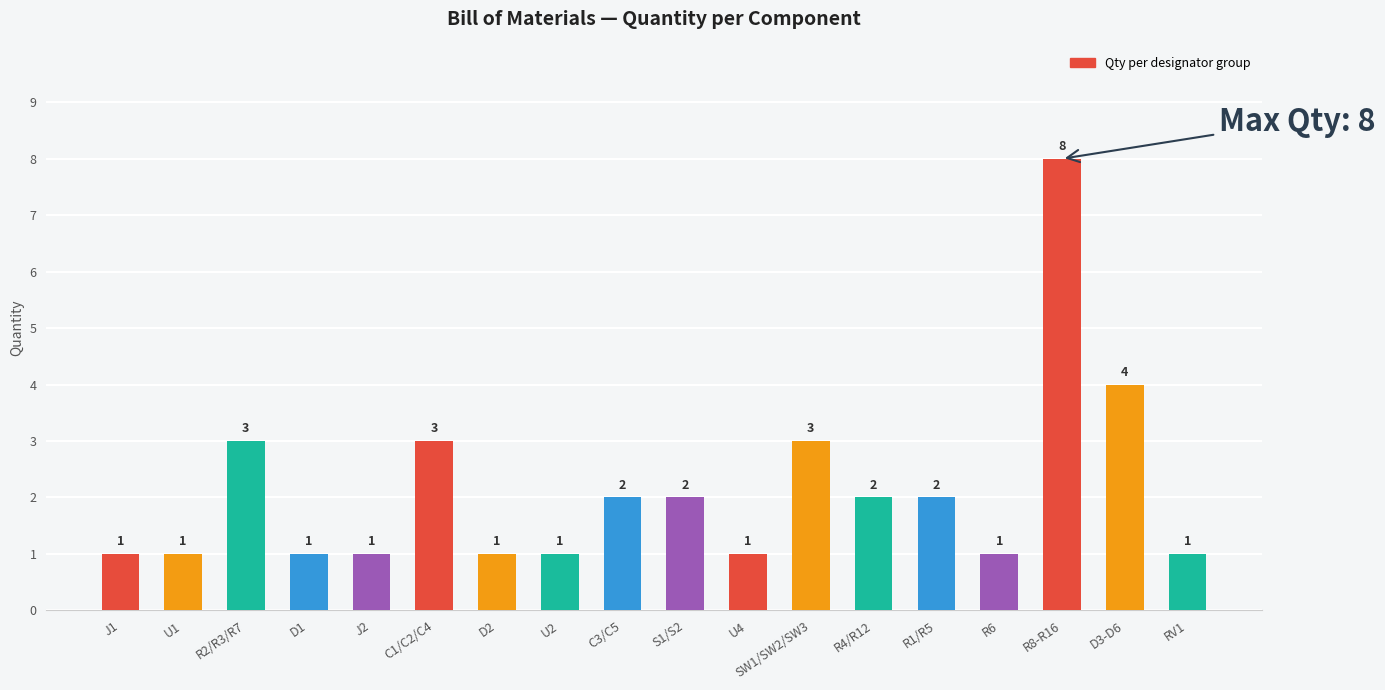

Reading left to right, transcribe all the data shown in this chart.

1	1	3	1	1	3	1	1	2	2	1	3	2	2	1	8	4	1